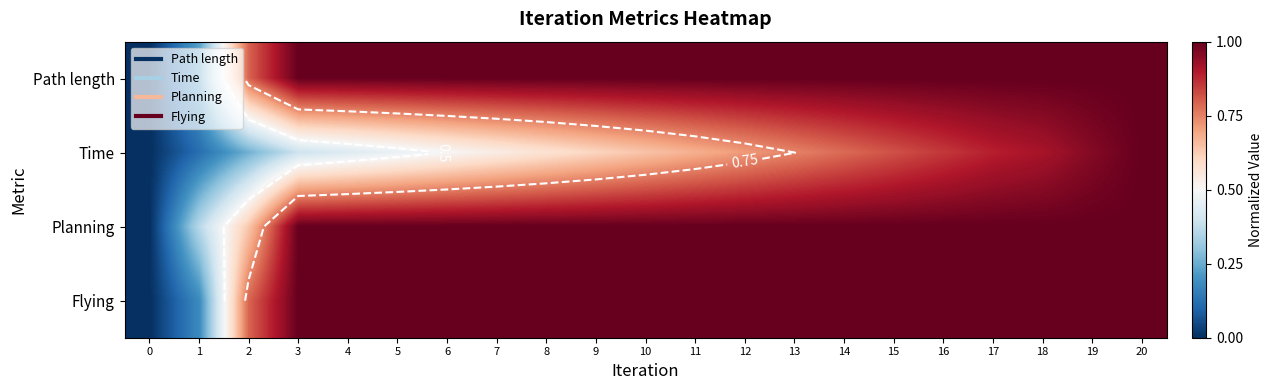

How many data points does each series have?

21